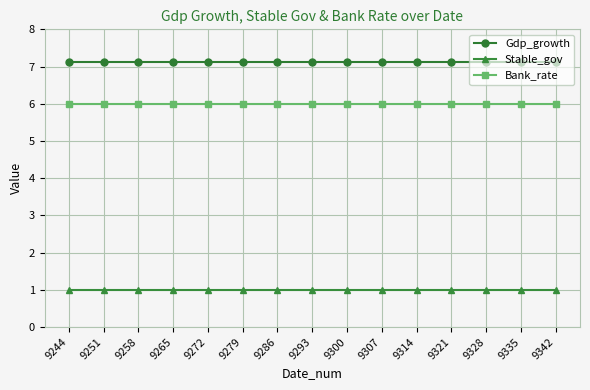

Is it true that Stable_gov equals 1.4 at 9314?

False